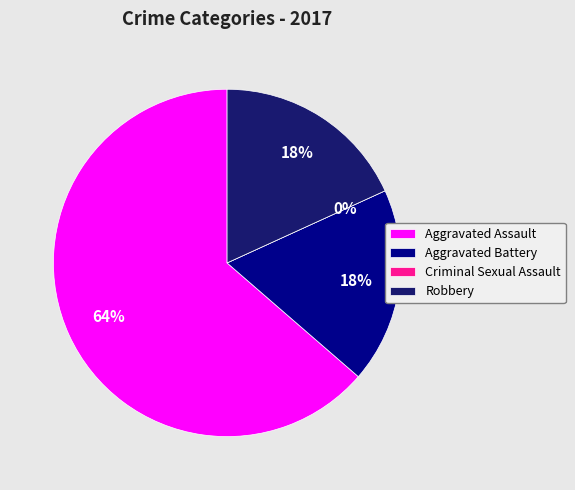

To the nearest percent, what is the average slice percentage?

25%